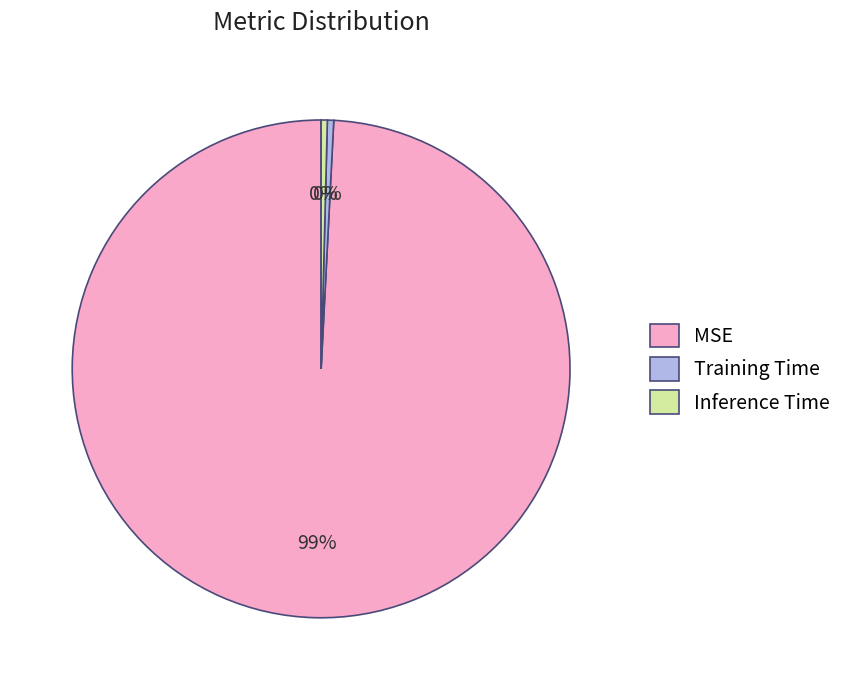

Count the number of slices in the pie.

3